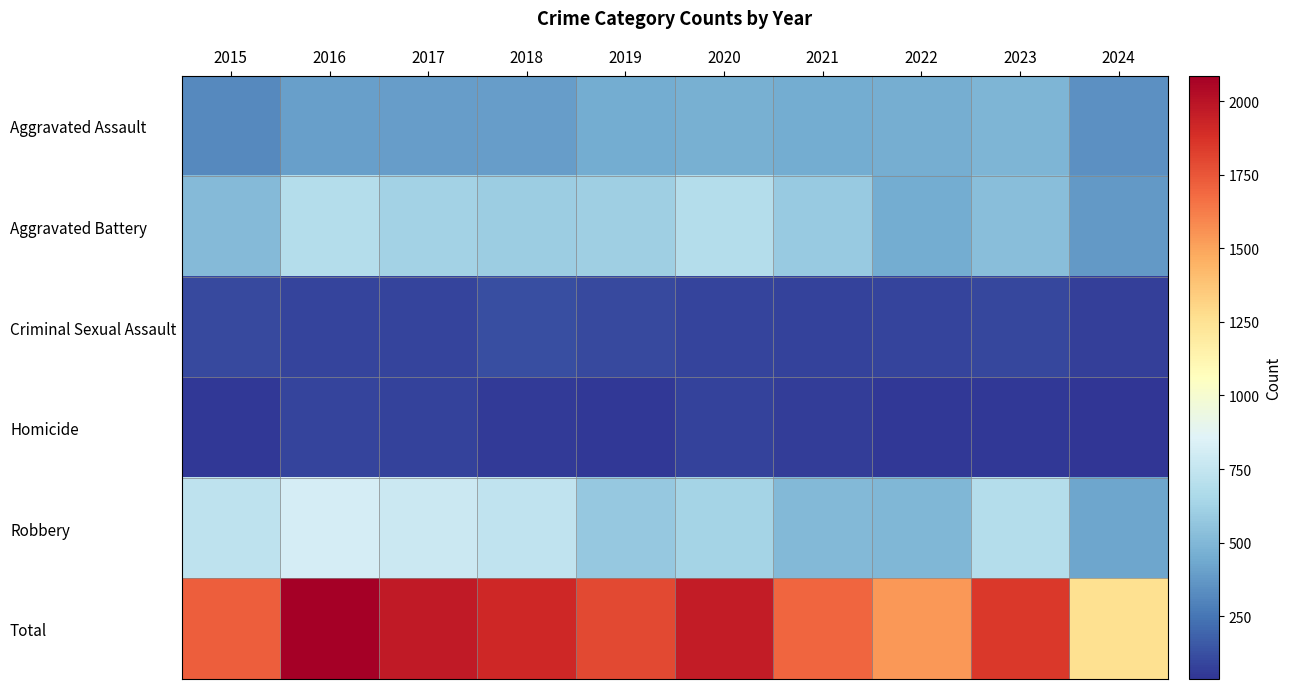

Reading right to left, list all the values displayed in this chart.

Aggravated Assault: 2024=345	2023=488	2022=458	2021=452	2020=466	2019=452	2018=392	2017=396	2016=402	2015=323
Aggravated Battery: 2024=379	2023=530	2022=446	2021=587	2020=686	2019=608	2018=600	2017=623	2016=691	2015=515
Criminal Sexual Assault: 2024=71	2023=97	2022=93	2021=81	2020=89	2019=102	2018=123	2017=91	2016=87	2015=105
Homicide: 2024=37	2023=48	2022=49	2021=69	2020=81	2019=53	2018=56	2017=82	2016=87	2015=50
Robbery: 2024=425	2023=690	2022=495	2021=506	2020=637	2019=577	2018=741	2017=780	2016=819	2015=726
Total: 2024=1257	2023=1853	2022=1541	2021=1695	2020=1959	2019=1792	2018=1912	2017=1972	2016=2086	2015=1719